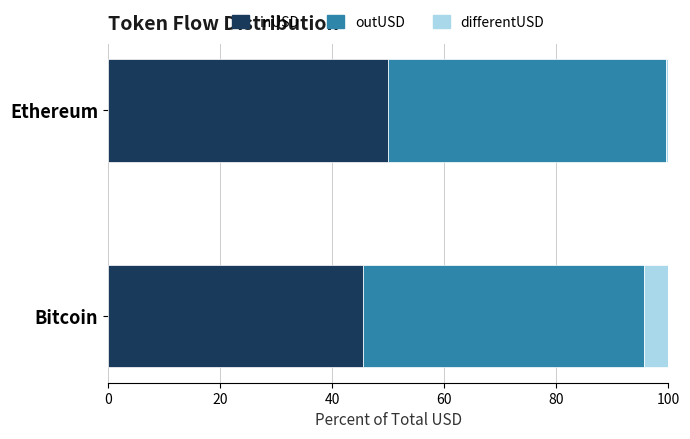

What are all the series names shown in the legend?

inUSD, outUSD, differentUSD